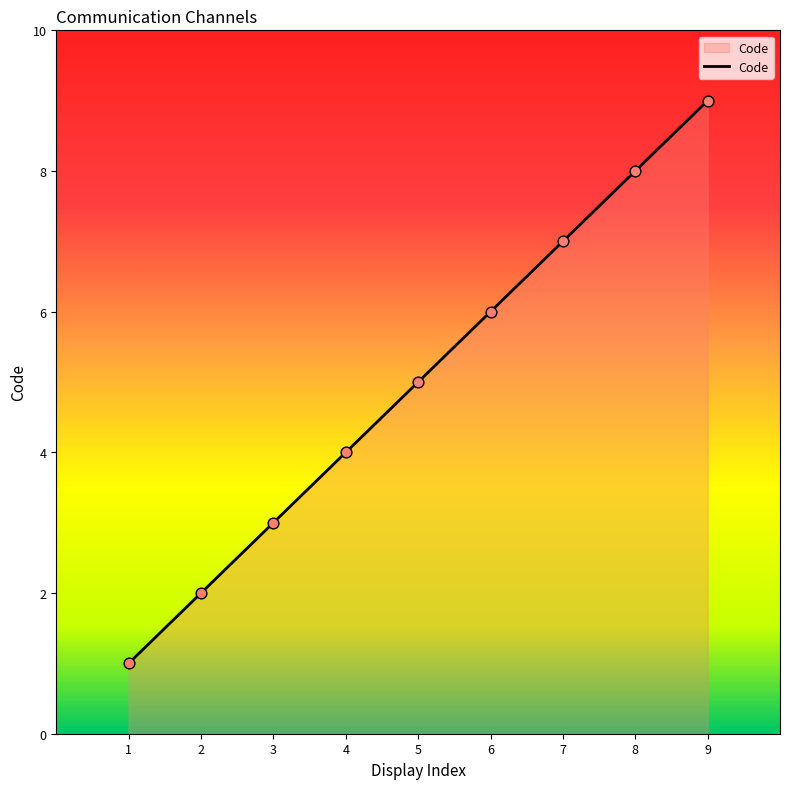

Approximately how many times larger is the value at 1 compared to 3?

0.3